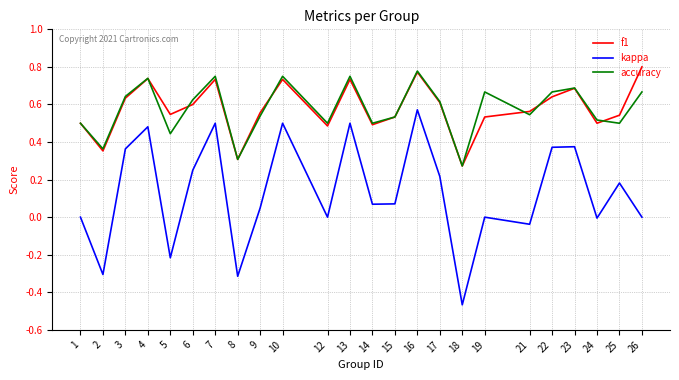

How many lines are shown in the chart?

3